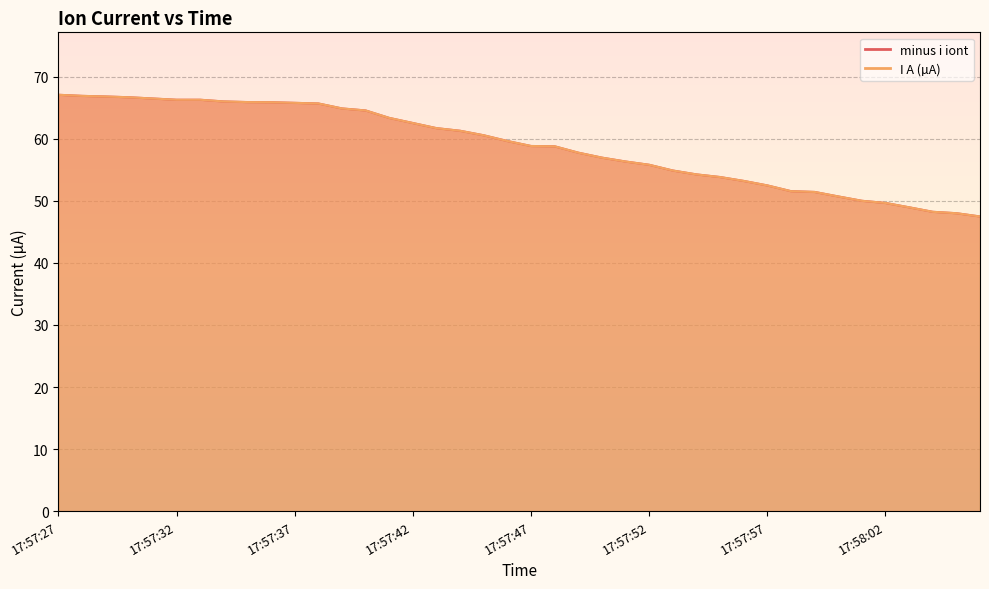

How many lines are shown in the chart?

2